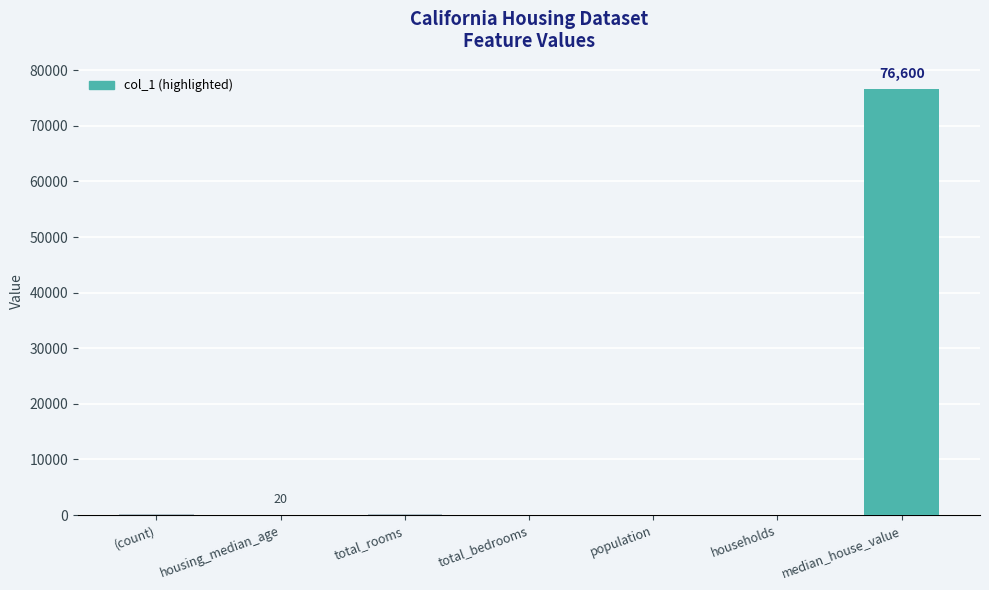

Are the bars grouped side by side (vs. stacked)?

No